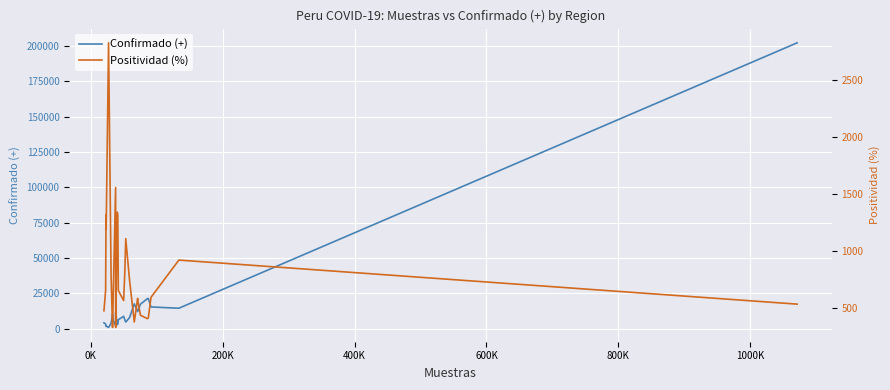

How many times do Positividad (%) and Confirmado (+) cross each other?

2